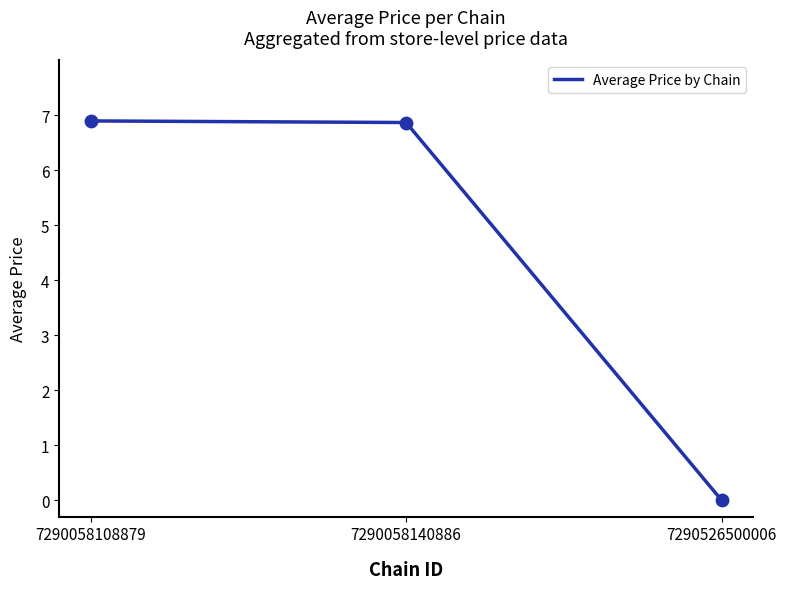

Between 7290058140886 and 7290526500006, which is larger?

7290058140886